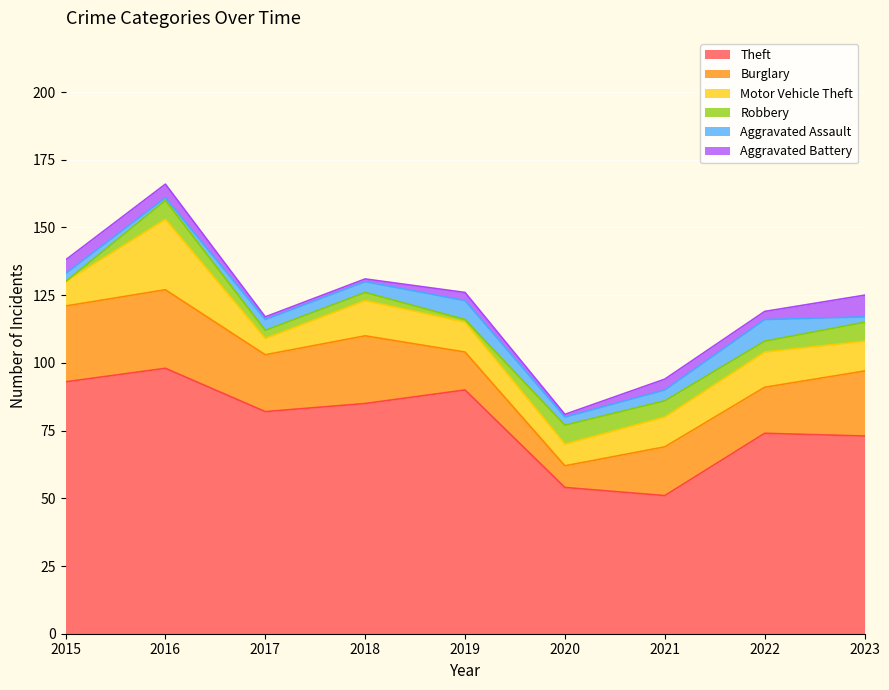

True or false: Aggravated Assault and Burglary intersect in this chart.

False